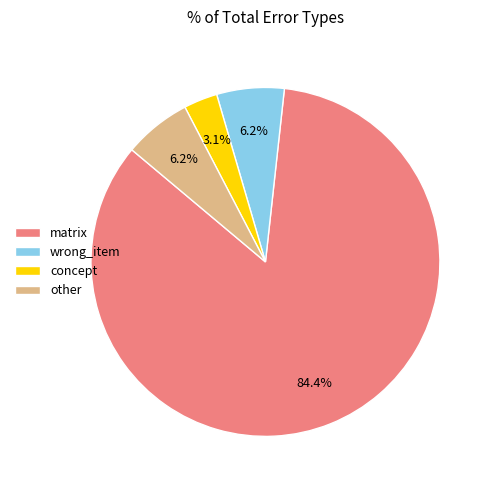

What is the majority slice?

matrix